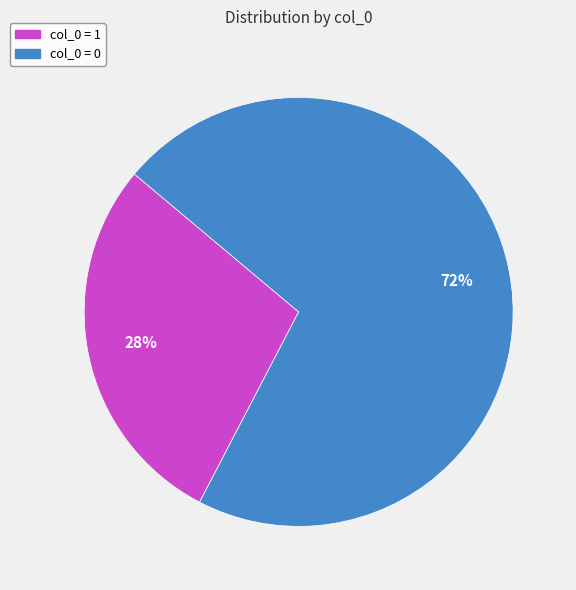

Is the sum of col_0 = 0 and col_0 = 1 greater than half?

Yes